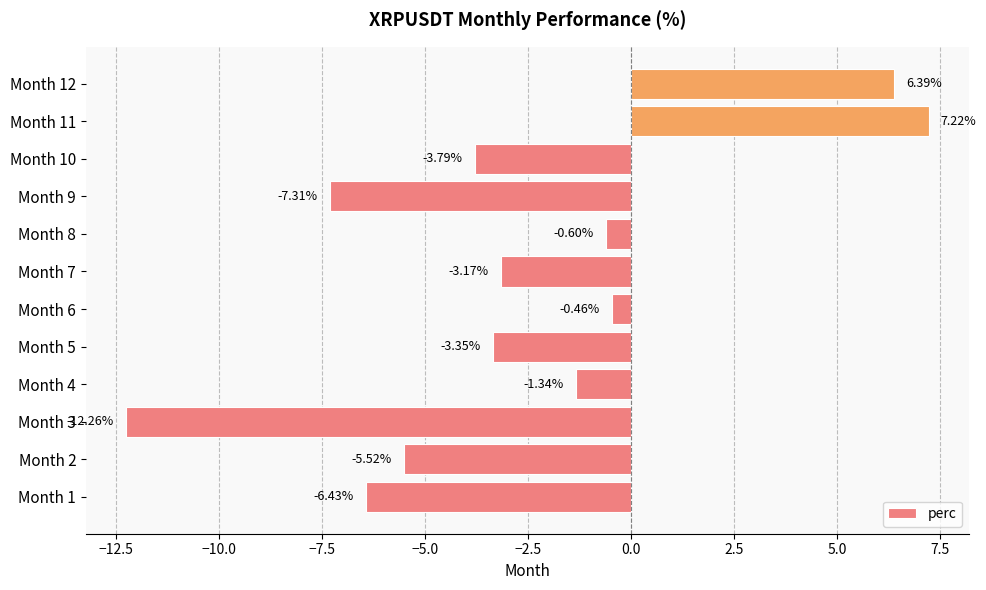

List the labels in order of value, smallest first.

Month 3, Month 9, Month 1, Month 2, Month 10, Month 5, Month 7, Month 4, Month 8, Month 6, Month 12, Month 11